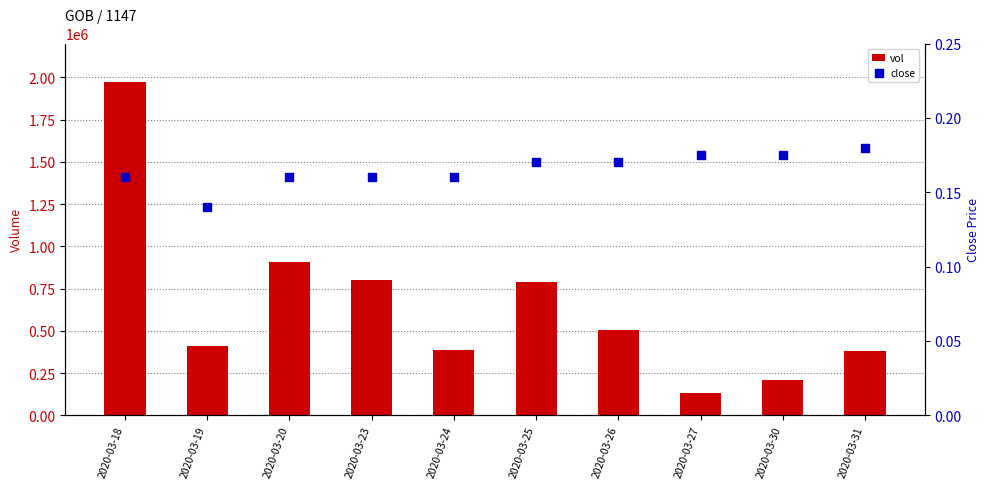

Which series has the largest Y range (max minus min)?

vol